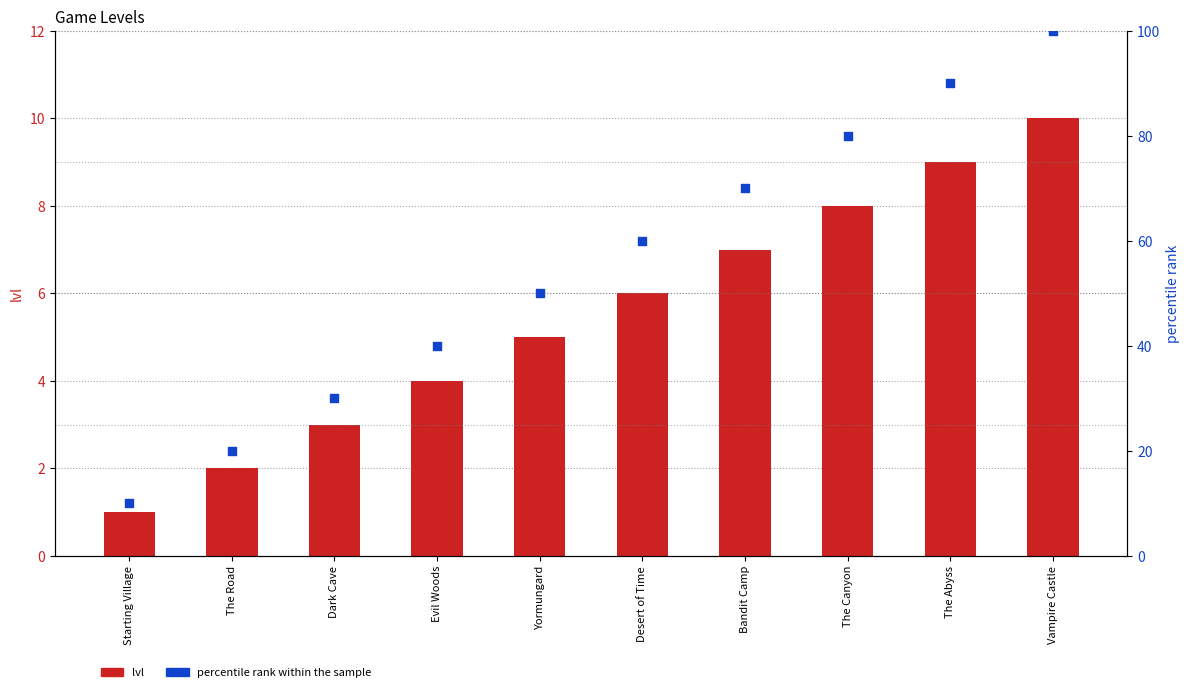

What are all the series names shown in the legend?

lvl, percentile rank within the sample